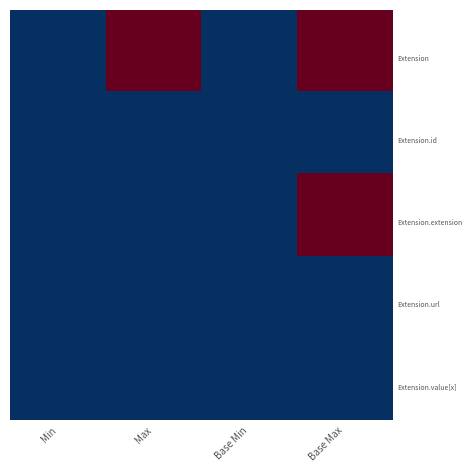

What is the difference between the highest and lowest values at Max?

999